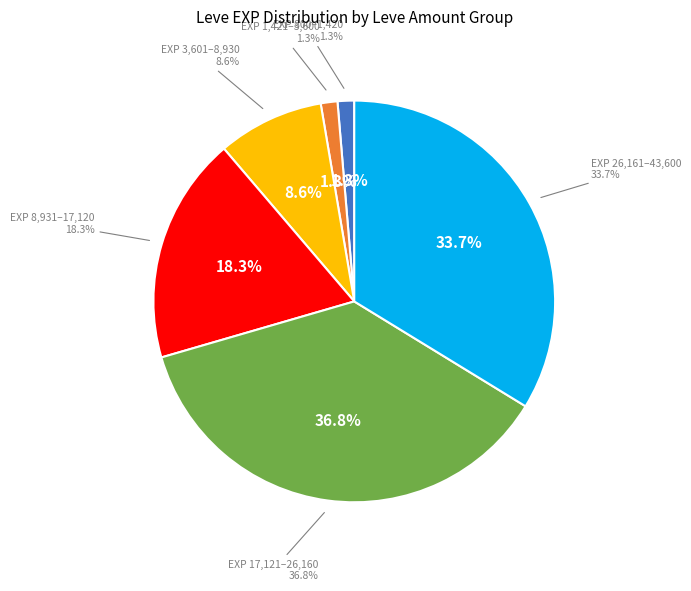

To the nearest percent, what portion does 1 represent?

3%